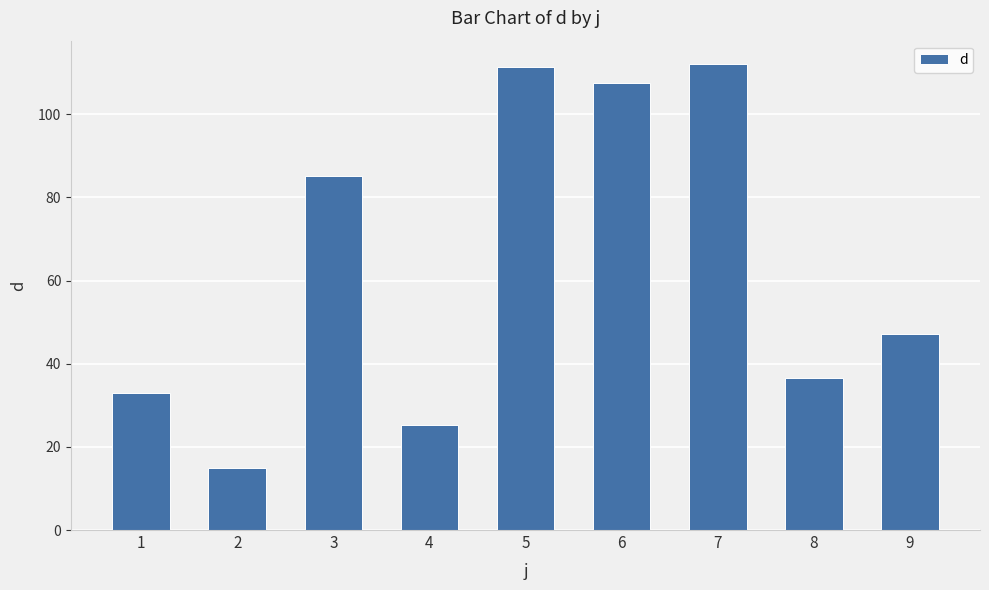

The value at 3 is 85.1. True or false?

True